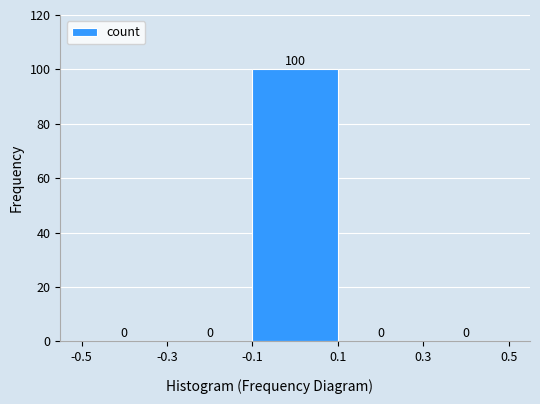

Reading left to right, transcribe this chart: for each bar, give the range it covers on the x-axis and its height.

-0.5 to -0.3: 0
-0.3 to -0.1: 0
-0.1 to 0.1: 100
0.1 to 0.3: 0
0.3 to 0.5: 0